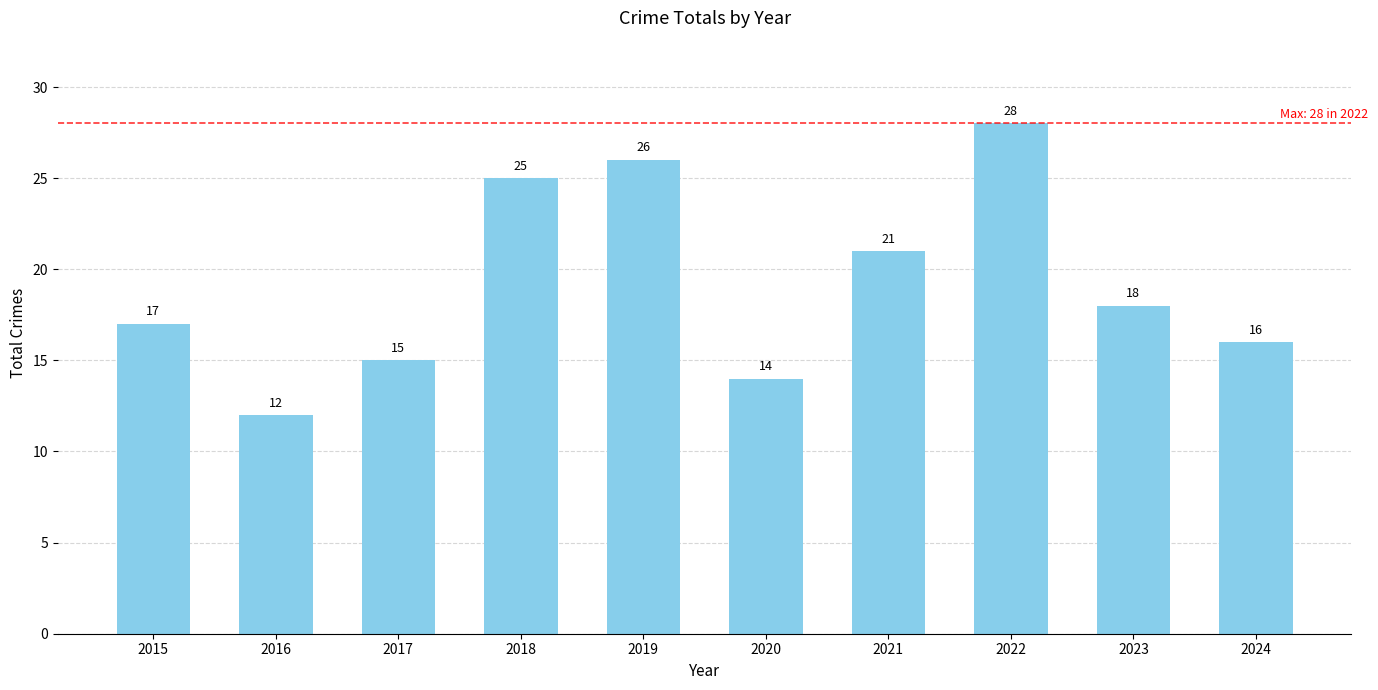

List the labels in order of value, smallest first.

2016, 2020, 2017, 2024, 2015, 2023, 2021, 2018, 2019, 2022